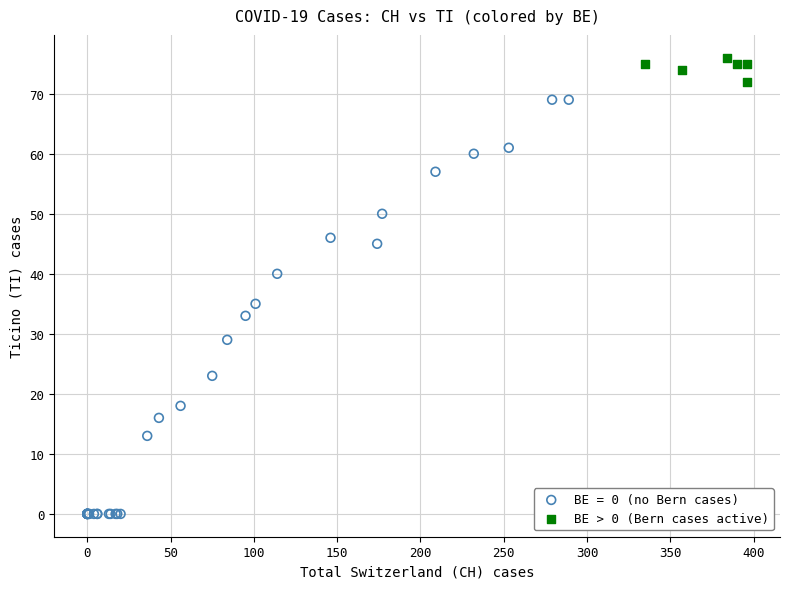

Which series contains the highest Y value?

BE > 0 (Bern cases active)